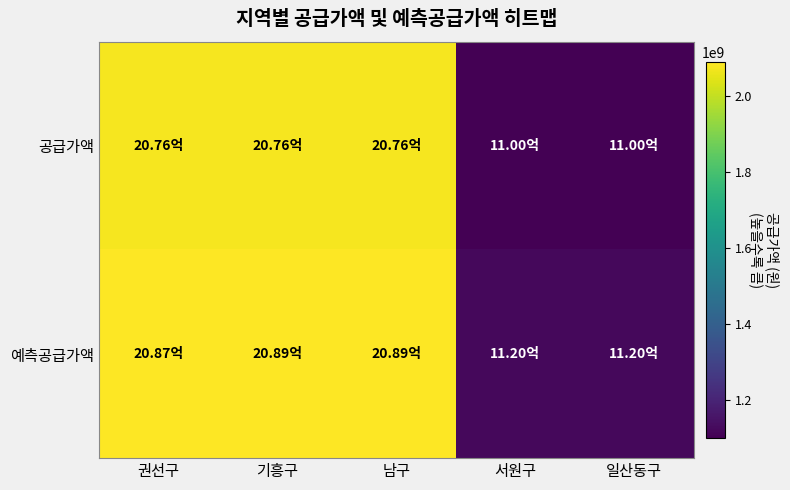

At which category is the sum across all series the highest?

기흥구